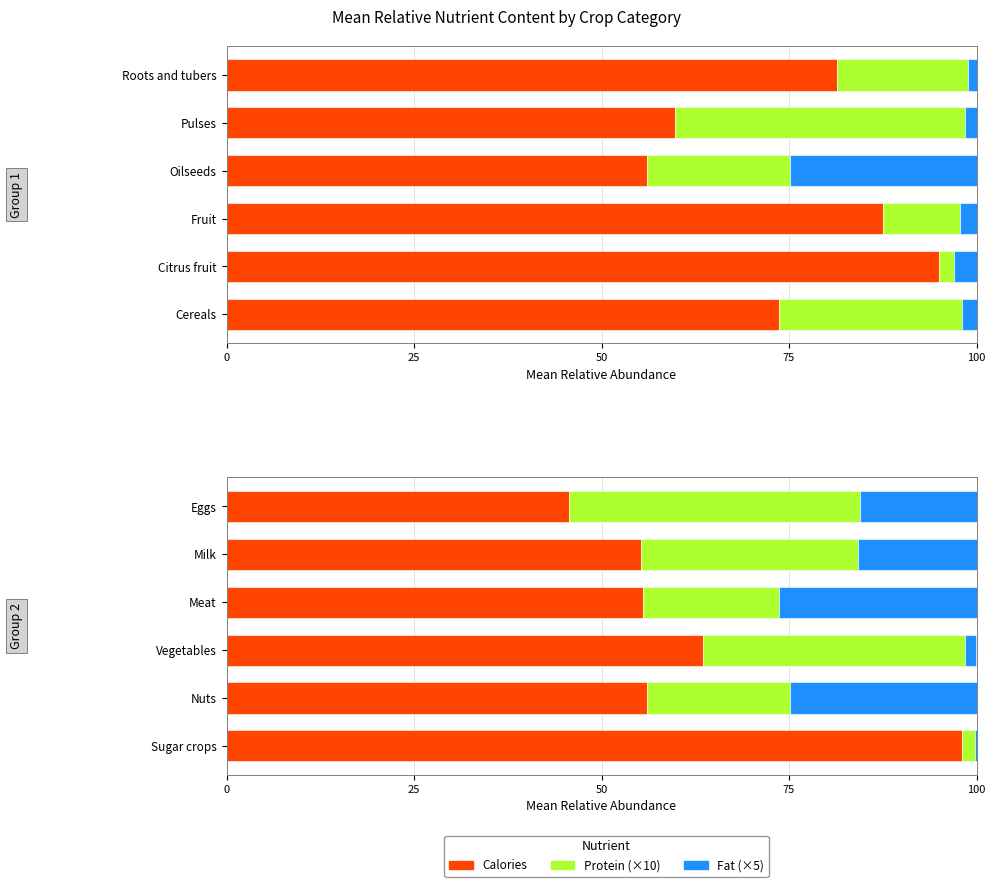

What is the difference between the second highest and minimum values in the Fat (×5) series?

24.7